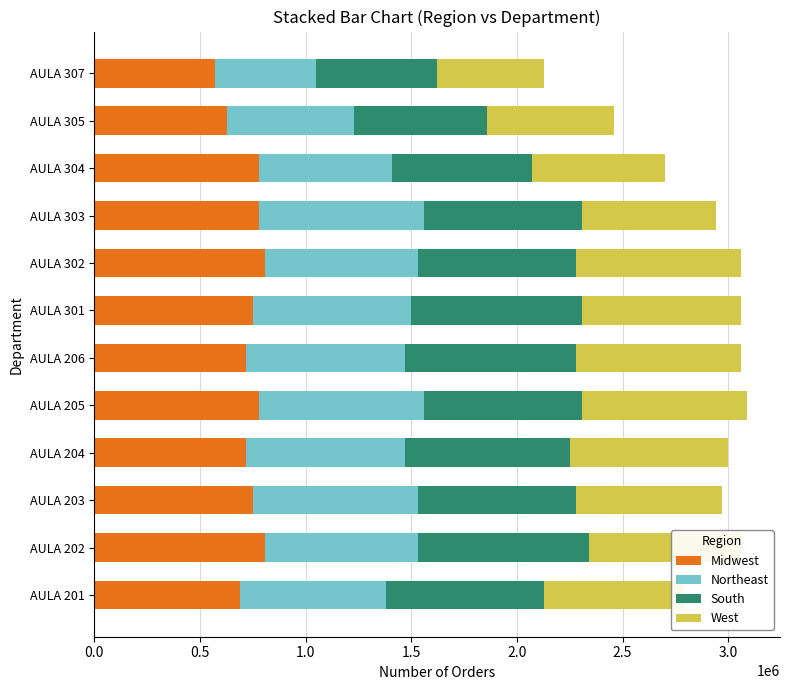

What is the difference between the maximum and minimum values in the Midwest series?

240000